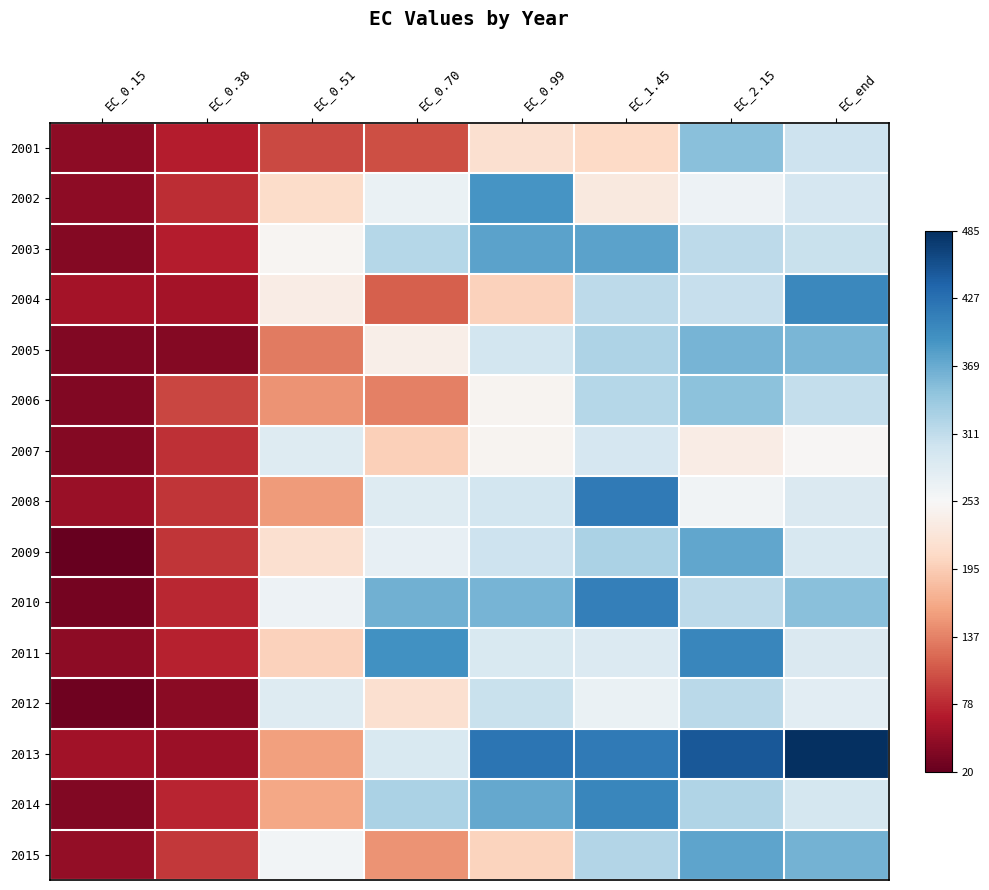

What is the smallest value displayed?

20.4